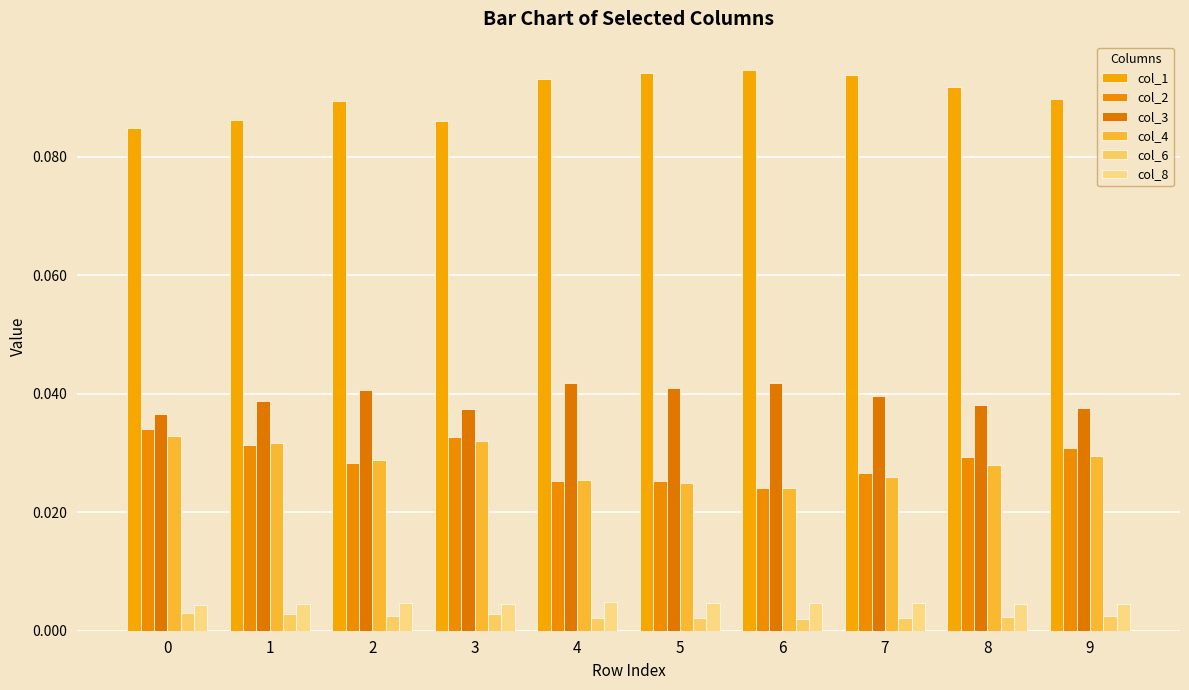

Does the chart contain stacked bars?

No